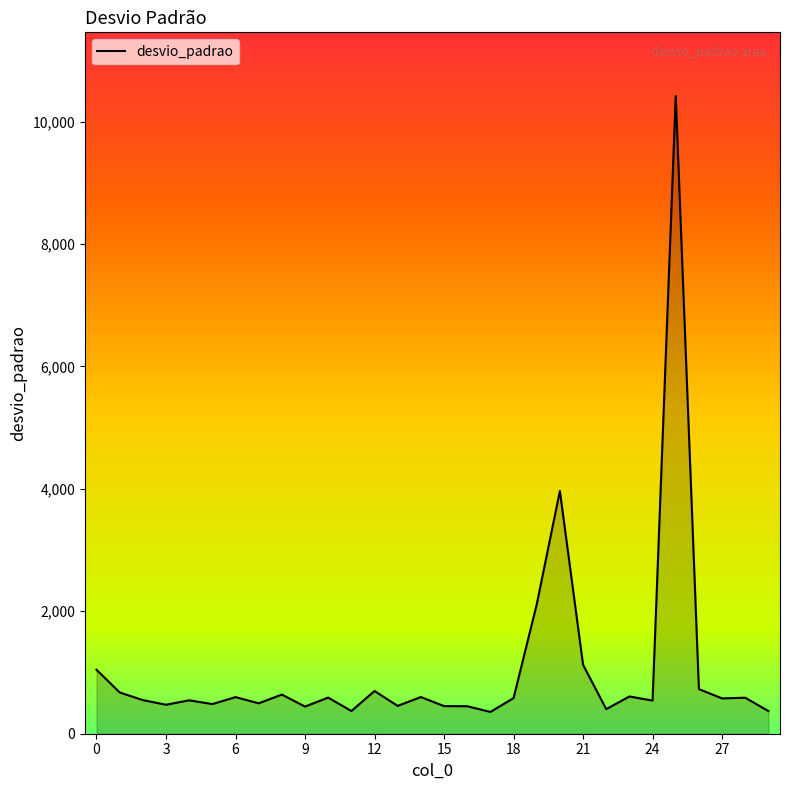

What is the difference between the maximum and minimum values?

10060.3